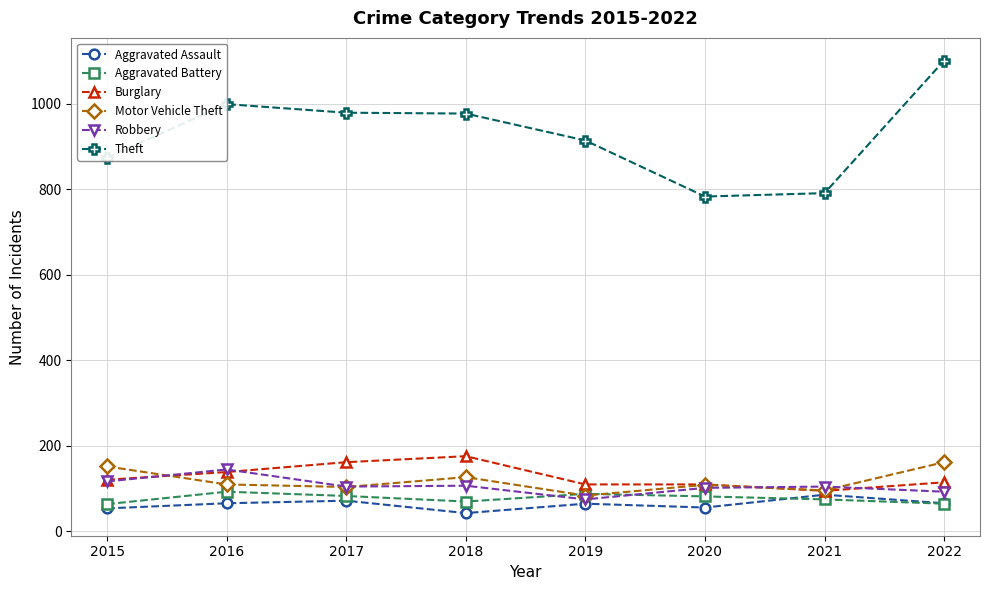

True or false: Motor Vehicle Theft and Theft intersect in this chart.

False